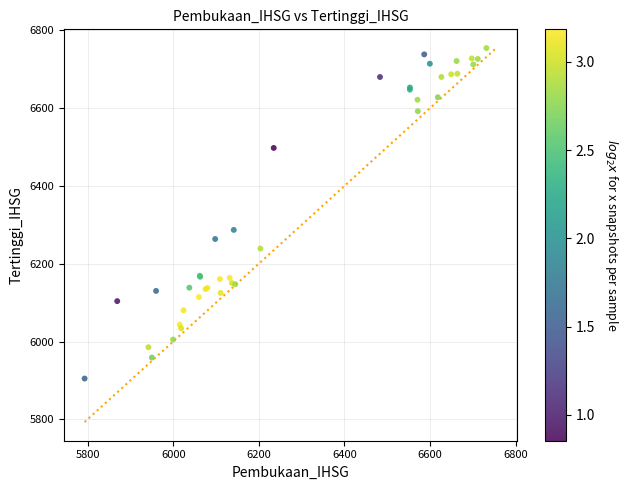

What Y value in the scatter plot is closest to 6329?

6286.9